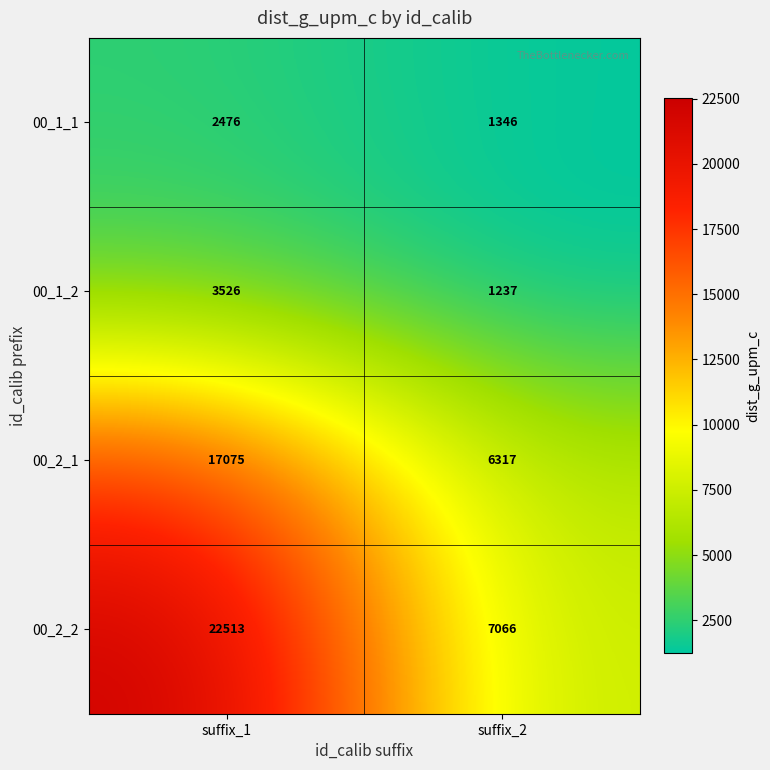

What is the difference between the 00_1_2 values at suffix_2 and suffix_1?

2289